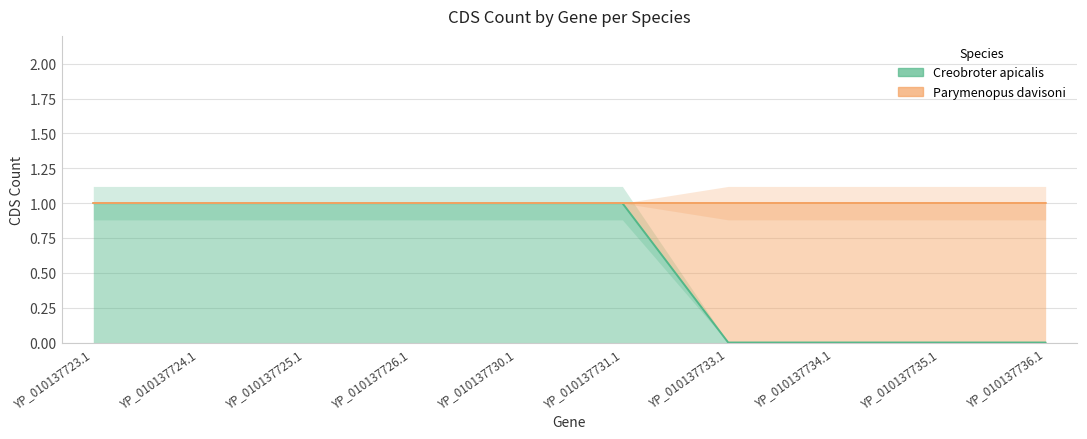

Is it true that Parymenopus davisoni equals 2 at YP_010137725.1?

False